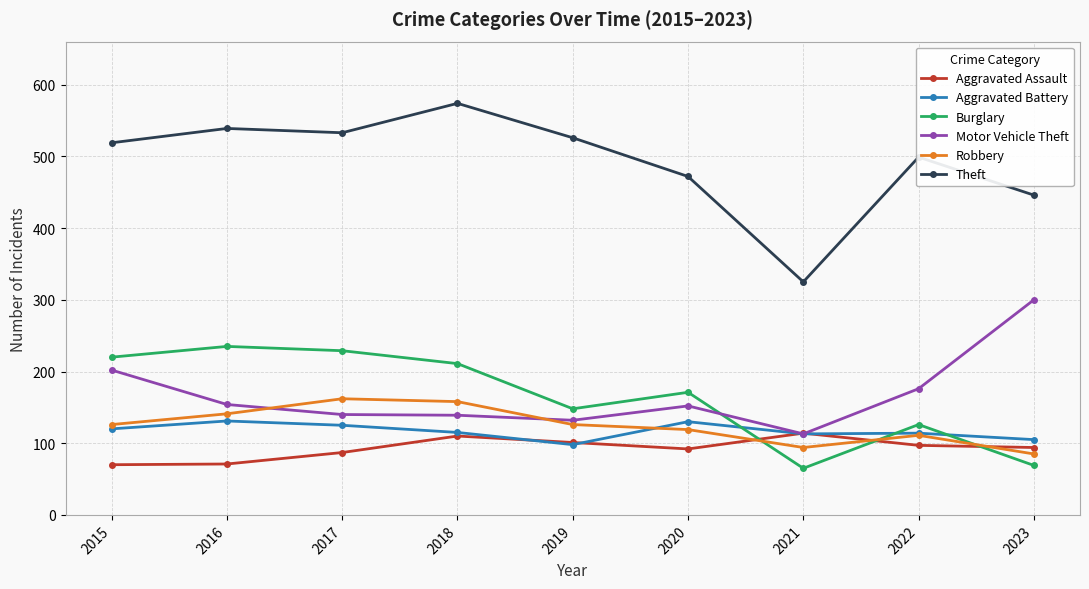

True or false: Robbery and Aggravated Assault cross at least once.

True